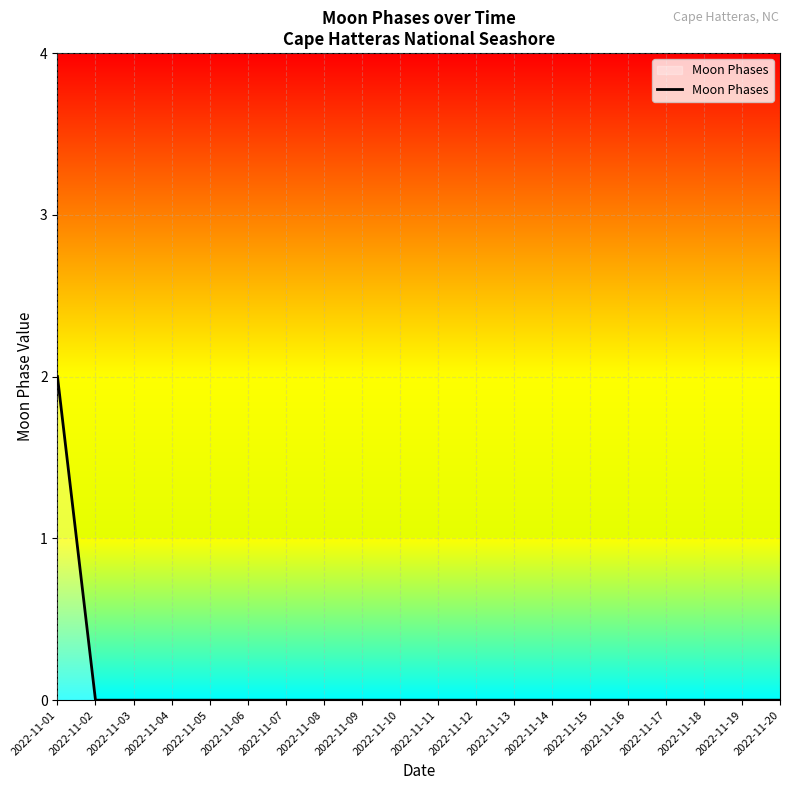

What is the maximum value shown in the chart?

2